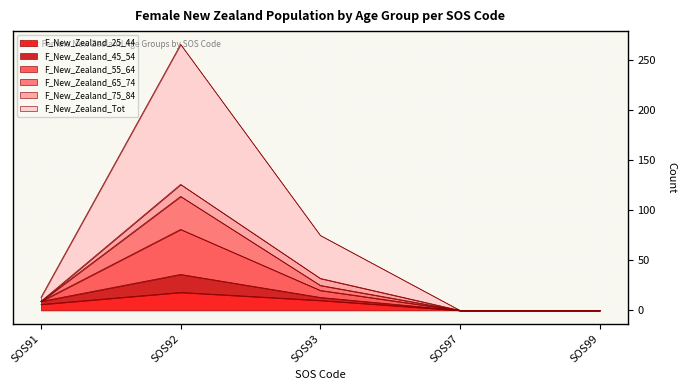

List the labels in order of F_New_Zealand_45_54 value, largest first.

SOS92, SOS93, SOS91, SOS97, SOS99